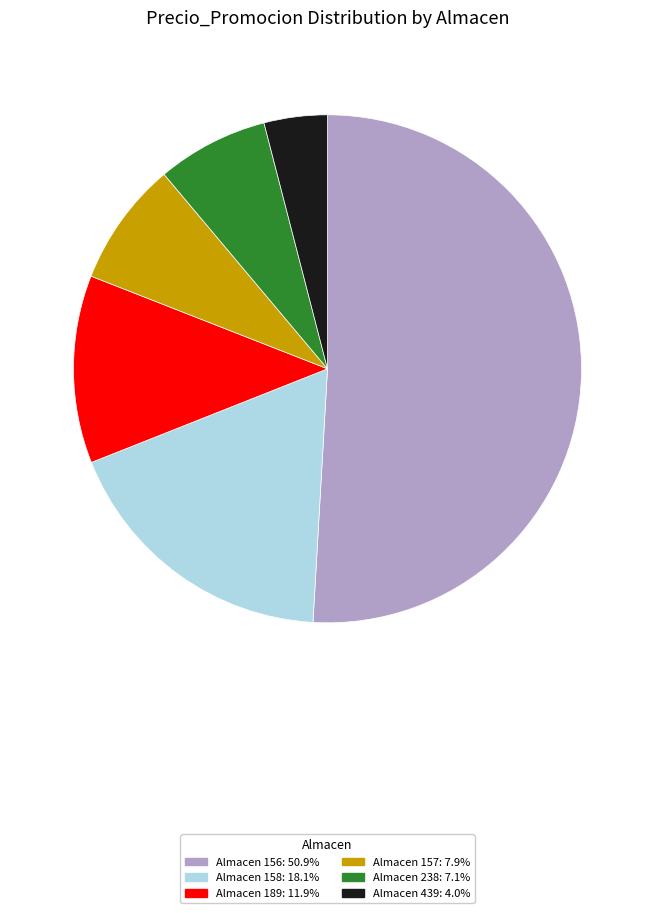

How many slices are in this pie chart?

6